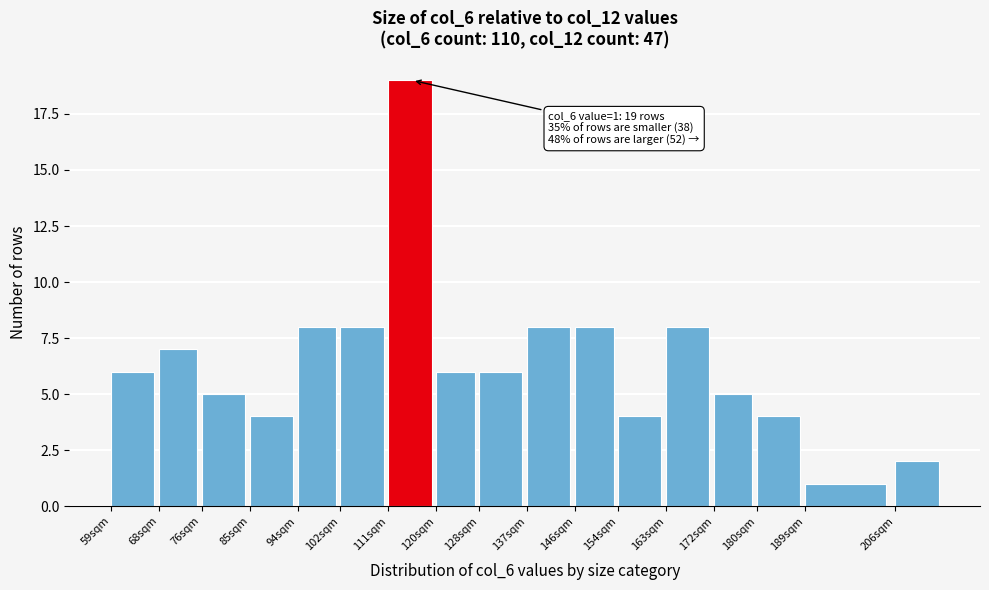

Reading right to left, transcribe all the data shown in this chart.

206sqm=2	189sqm=1	180sqm=4	172sqm=5	163sqm=8	154sqm=4	146sqm=8	137sqm=8	128sqm=6	120sqm=6	111sqm=19	102sqm=8	94sqm=8	85sqm=4	76sqm=5	68sqm=7	59sqm=6